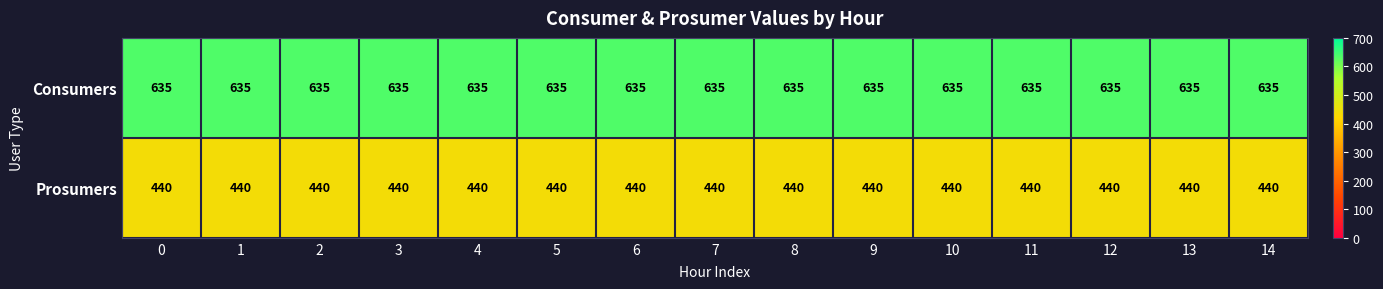

Rank the series by their average value, from lowest to highest.

Prosumers, Consumers